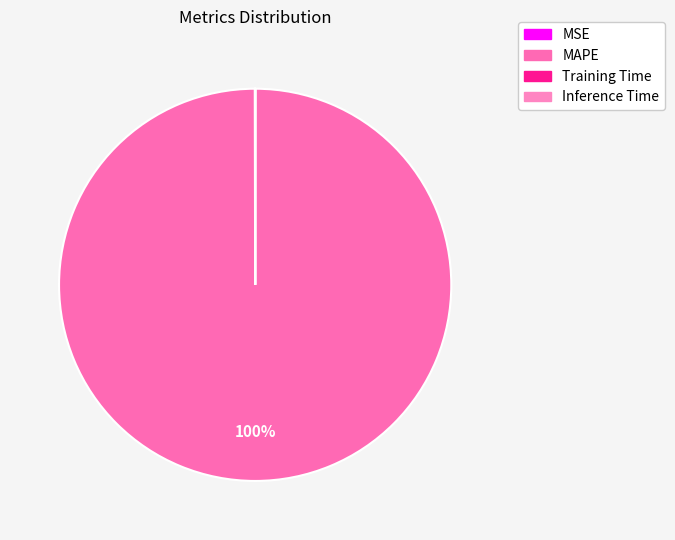

Is it true that Training Time is 10% of the pie?

False